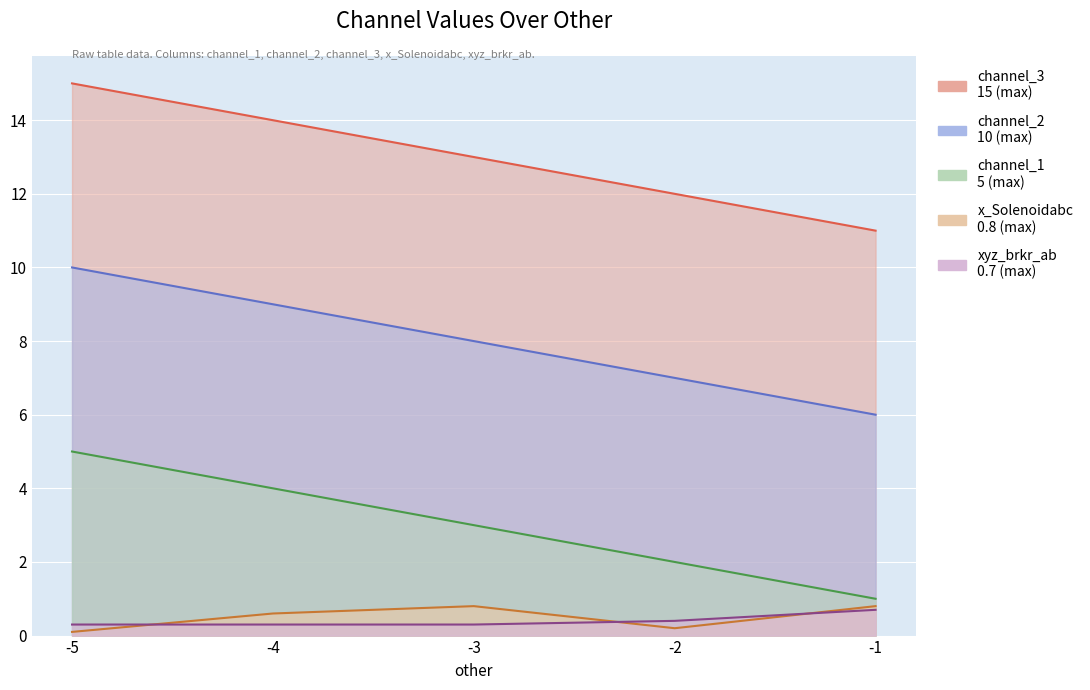

Count the x_Solenoidabc values in the range 0 to 1.

5